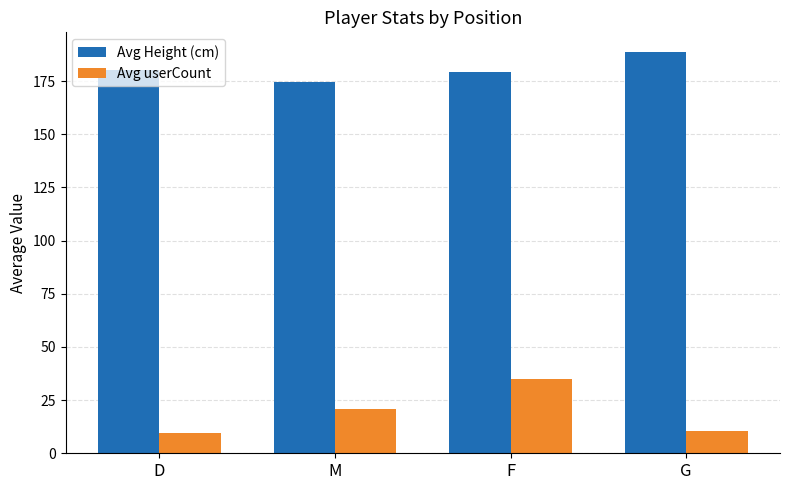

What is the difference between the highest and lowest values at G?

178.0